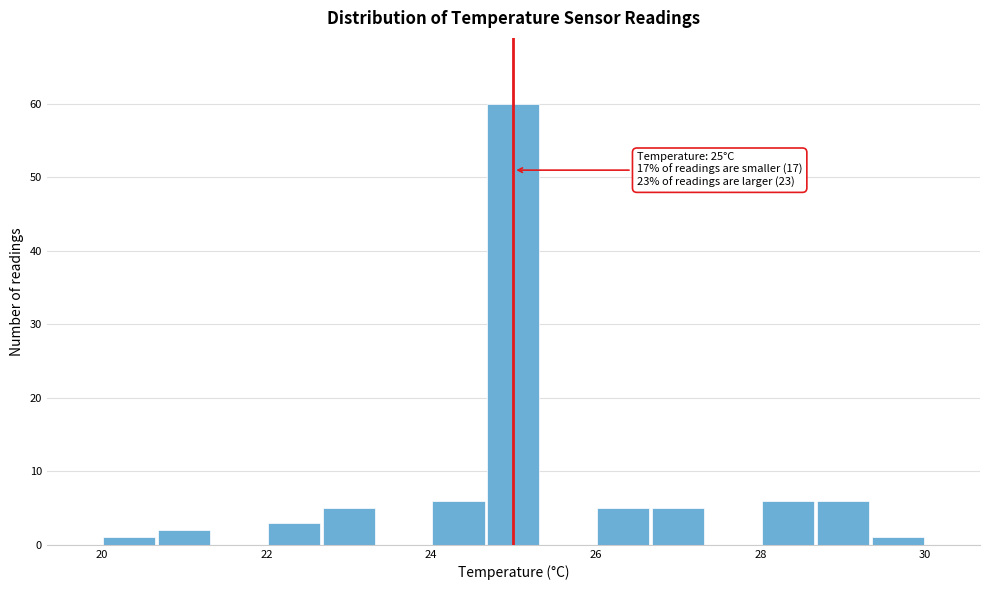

Around what value on the x-axis is the tallest bar? Give the approximate position of its centre, as read against the axis.

25.0